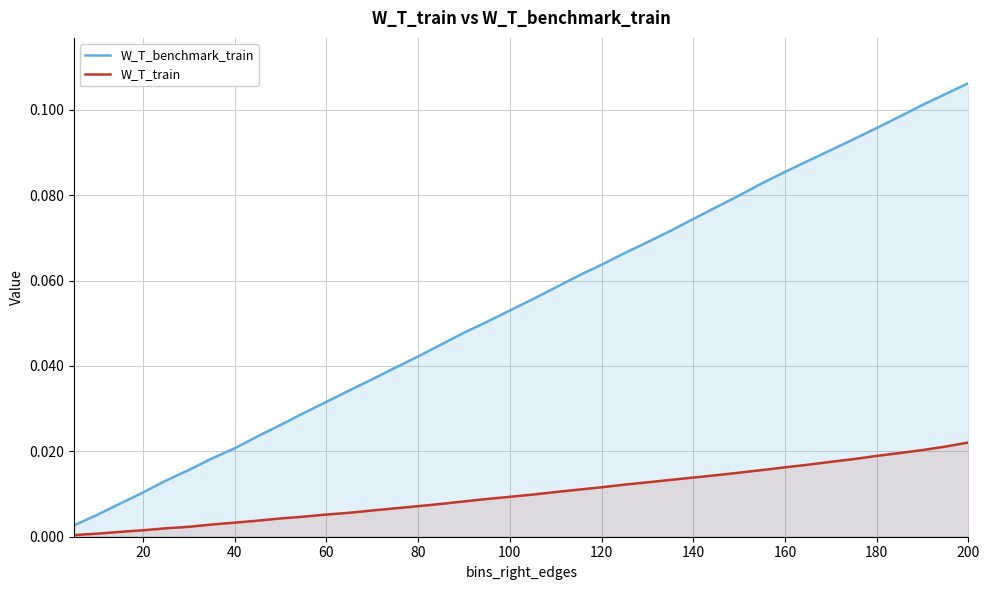

List the series in order of their peak value, lowest first.

W_T_train, W_T_benchmark_train